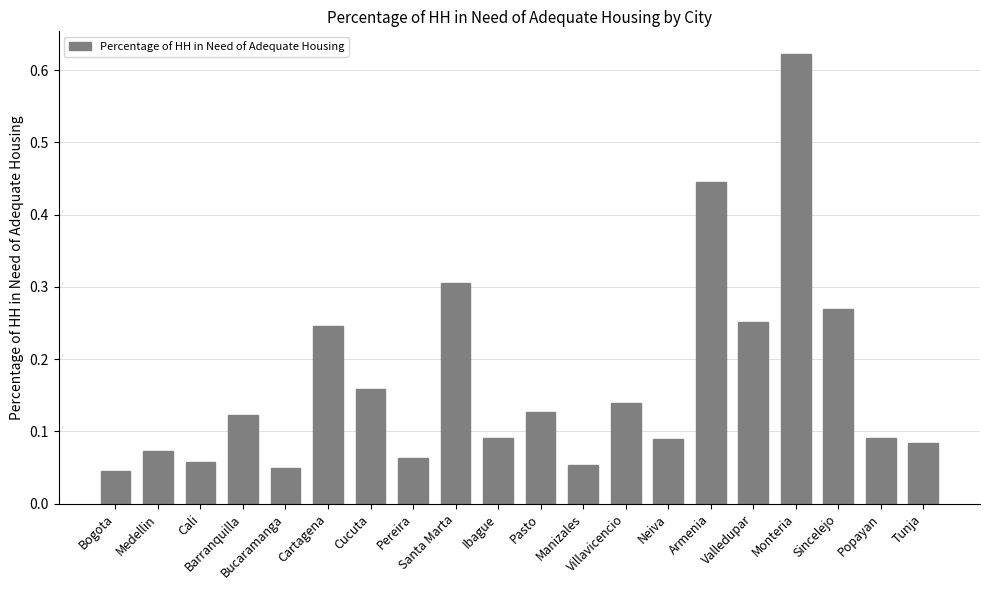

Count the number of data series in this chart.

1